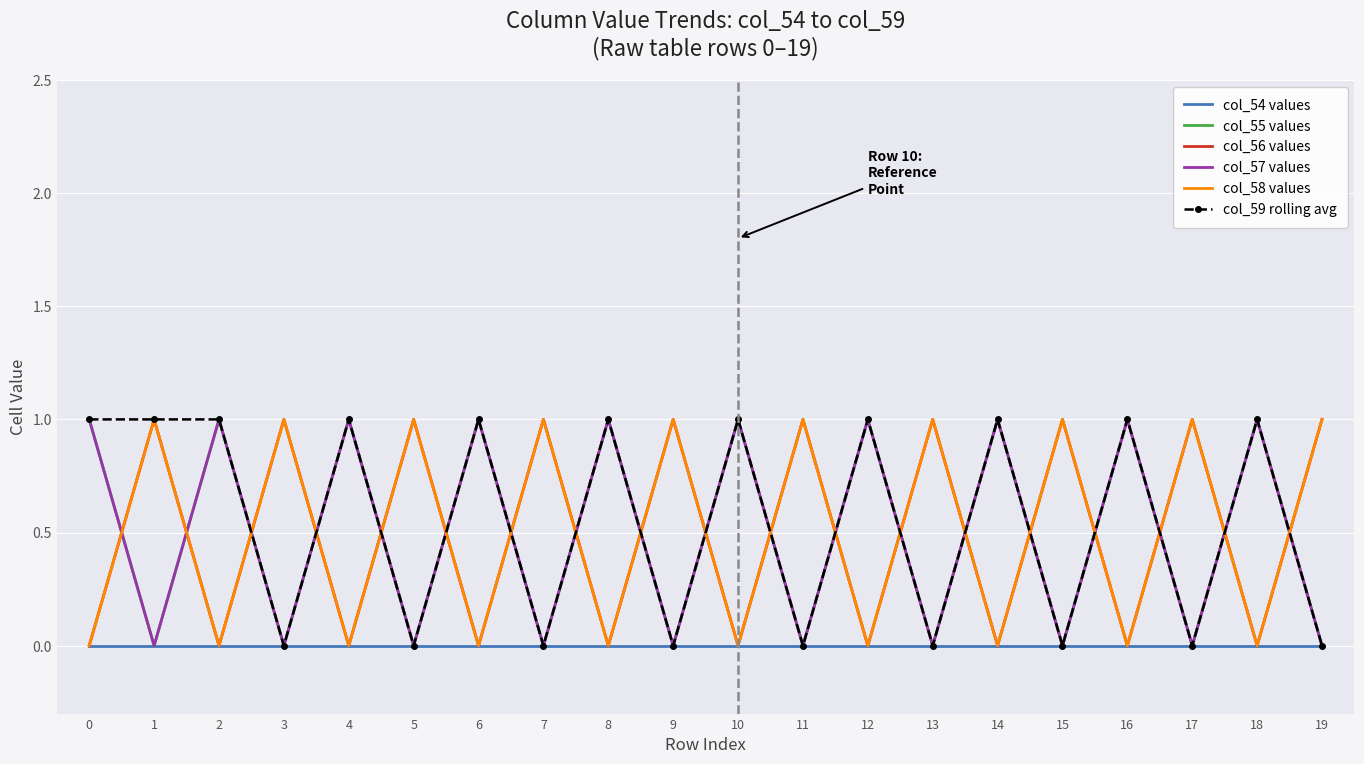

How many lines are shown in the chart?

6